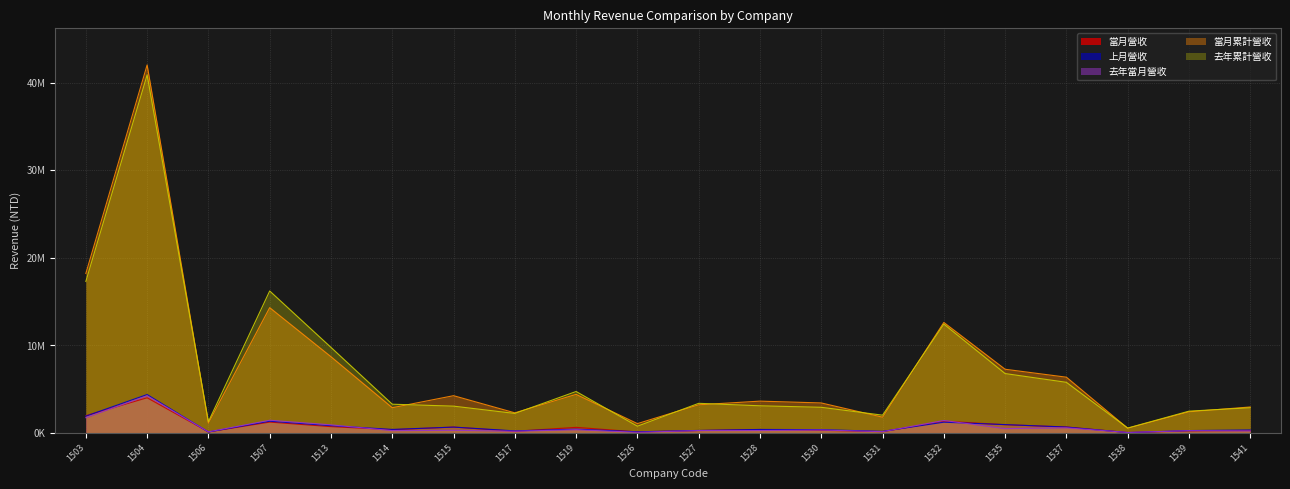

What is the sum of all 去年累計營收 values?

141839147